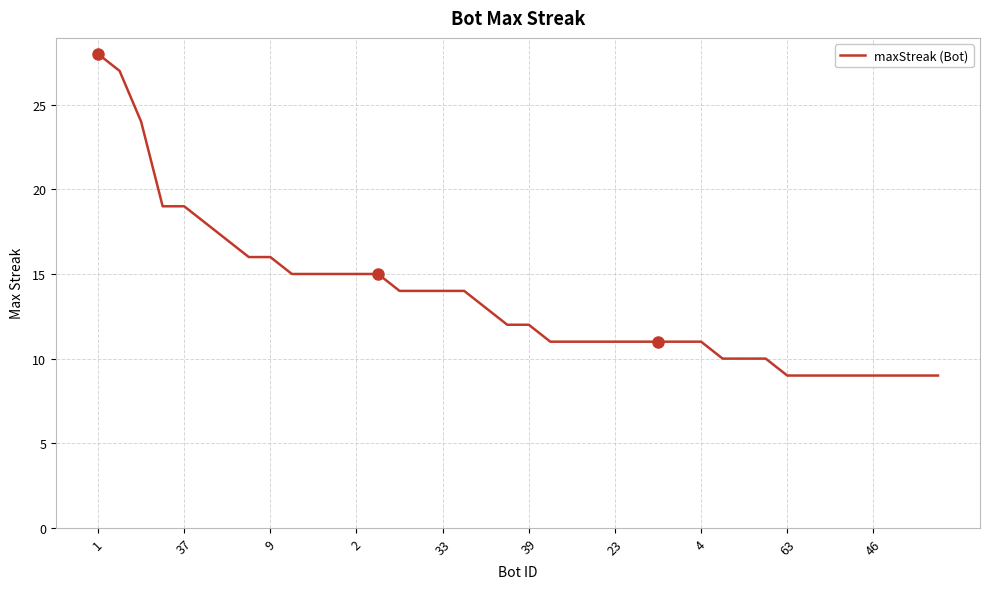

What is the minimum value shown in the chart?

9